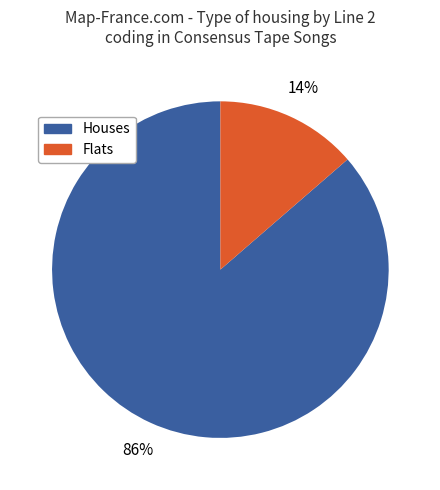

To the nearest percent, what is the average slice percentage?

50%